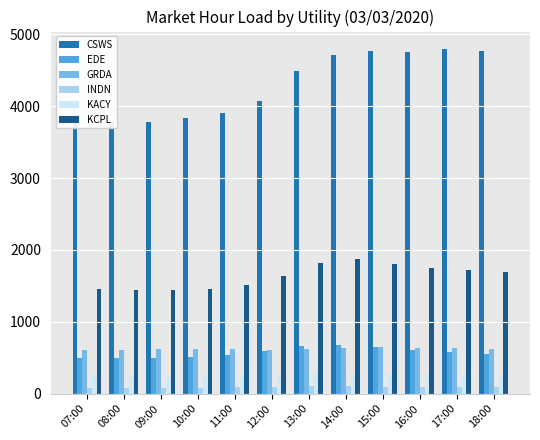

What is the sum of all CSWS values?

51563.9